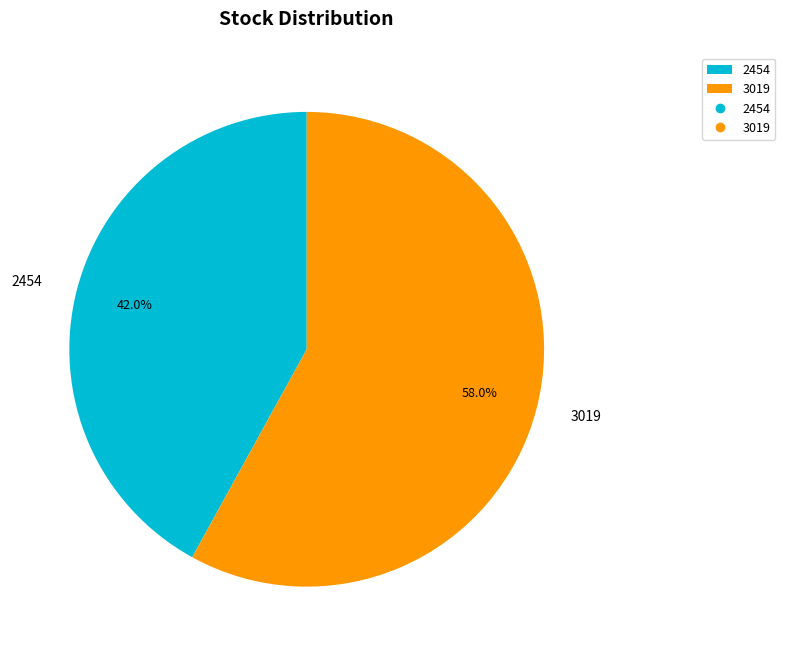

Count the number of slices in the pie.

2